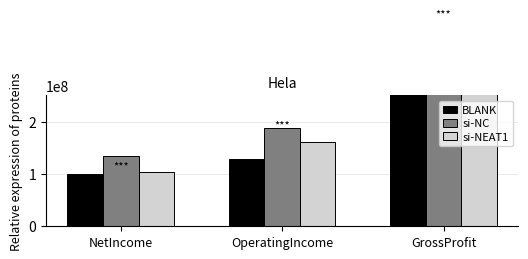

What is the label of the 3rd bar from the left?

GrossProfit